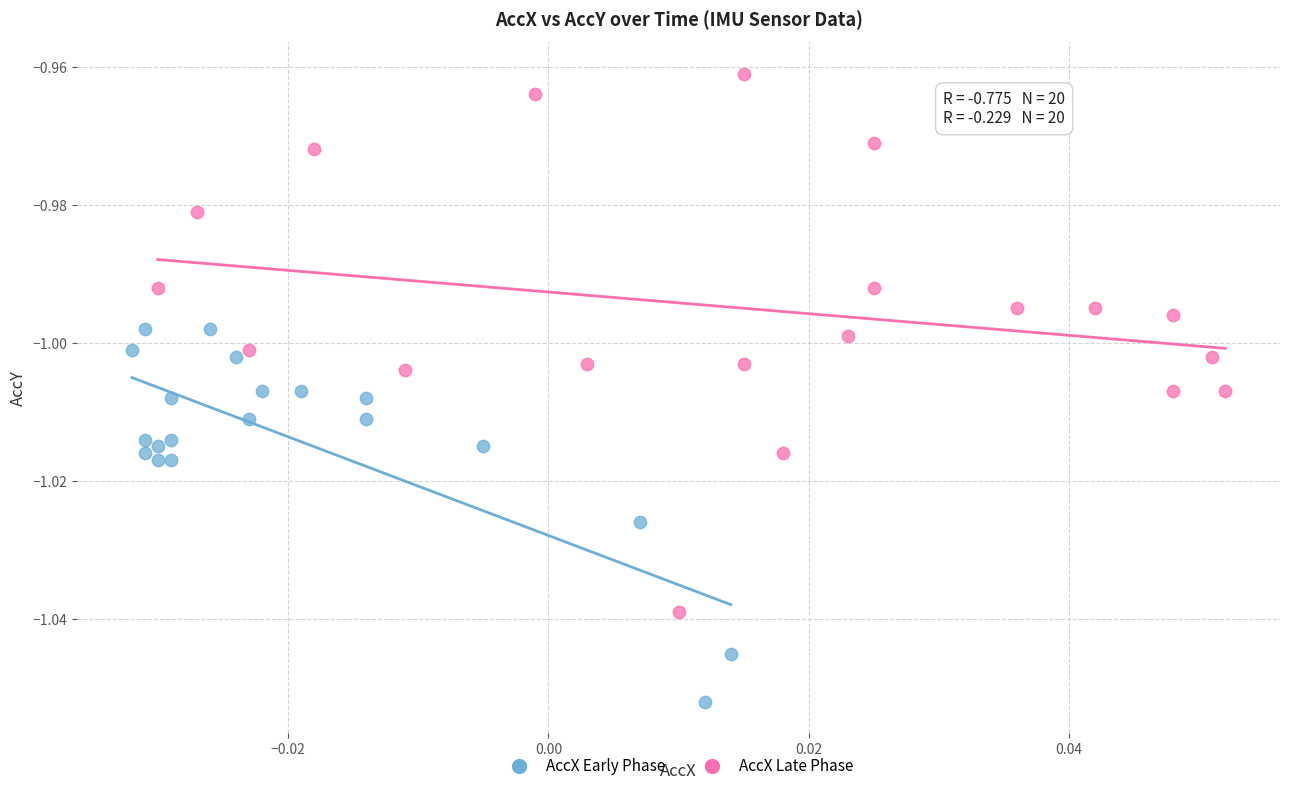

Which series contains the lowest Y value?

AccX Early Phase